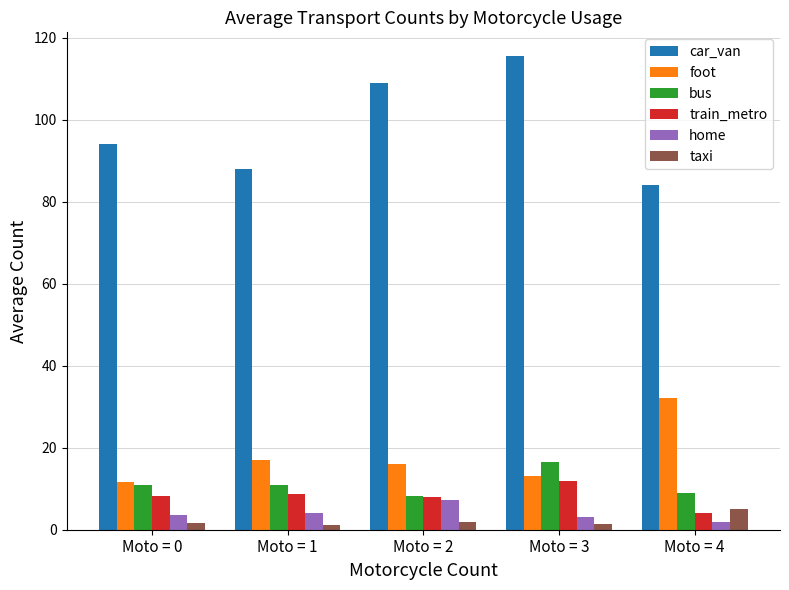

Which series has the largest total across all categories?

car_van